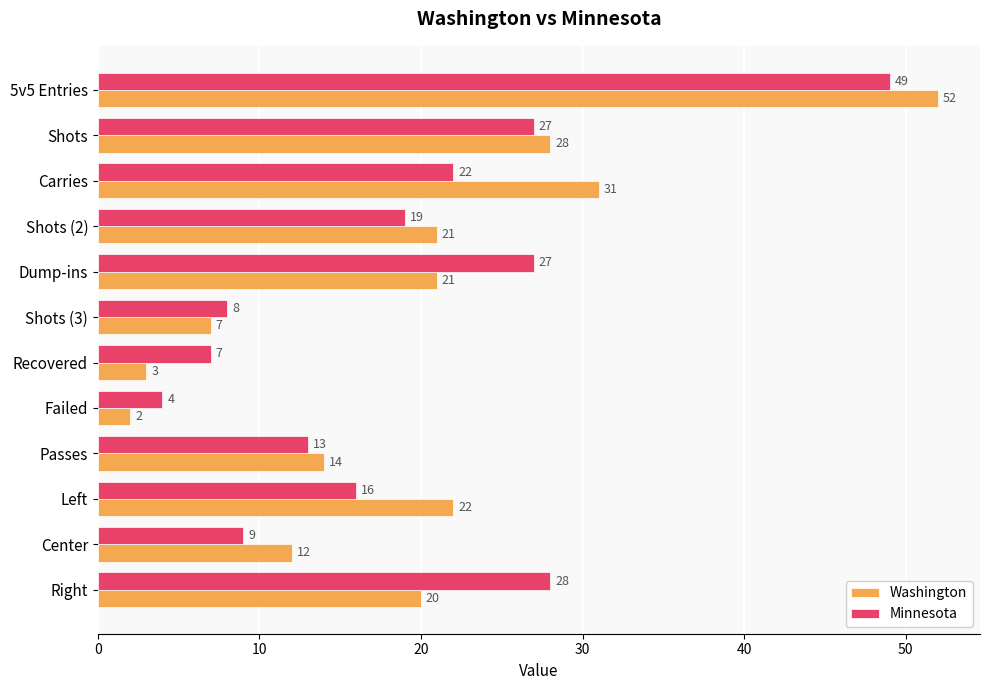

Which series has the widest spread of values?

Washington